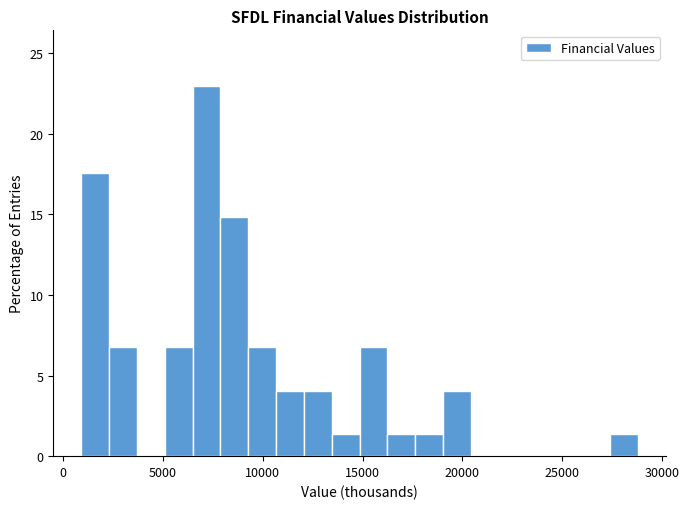

Around what value on the x-axis is the tallest bar? Give the approximate position of its centre, as read against the axis.

7000